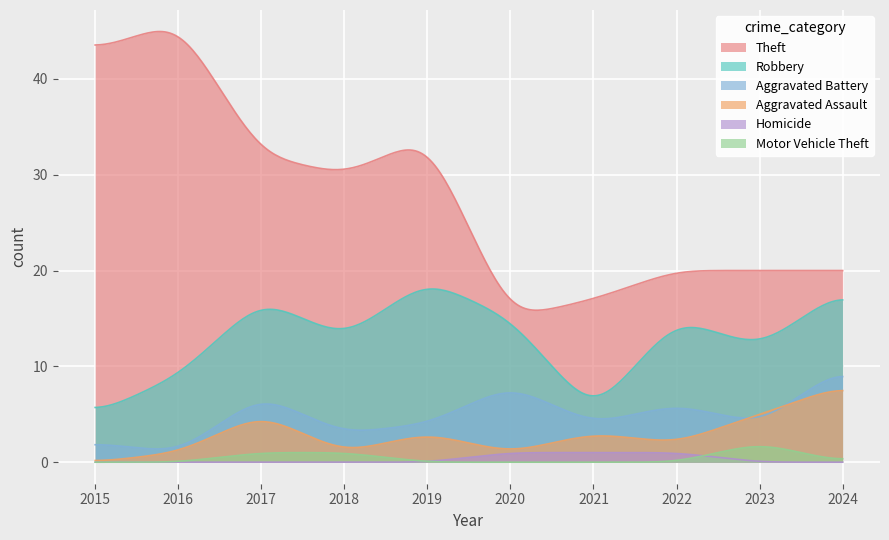

Which series has the largest total across all categories?

Theft